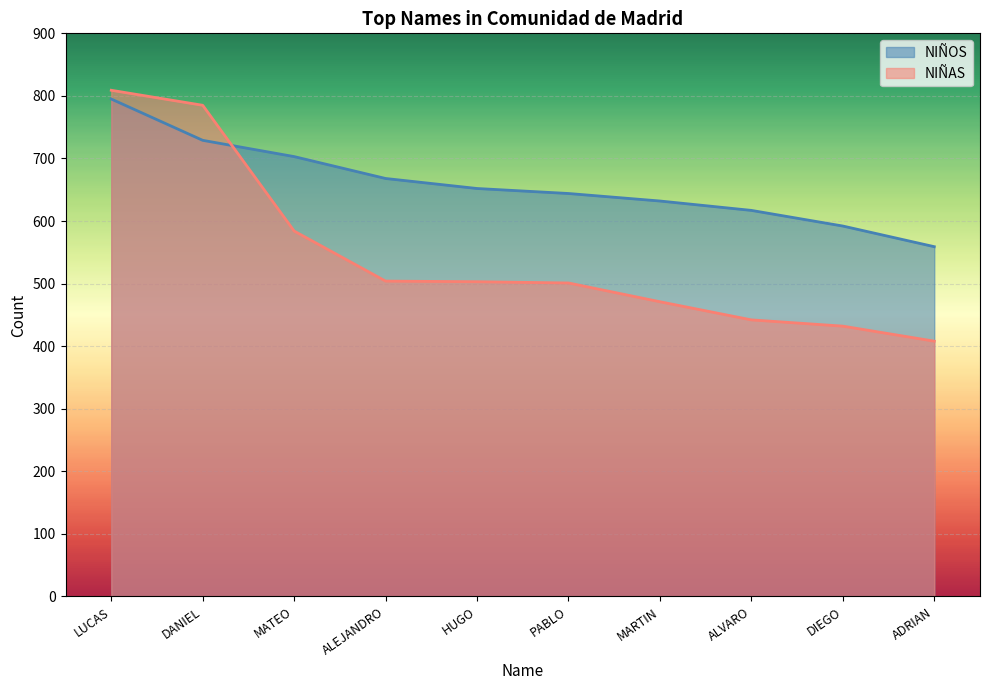

Rank the series by their average value, from highest to lowest.

NIÑOS, NIÑAS